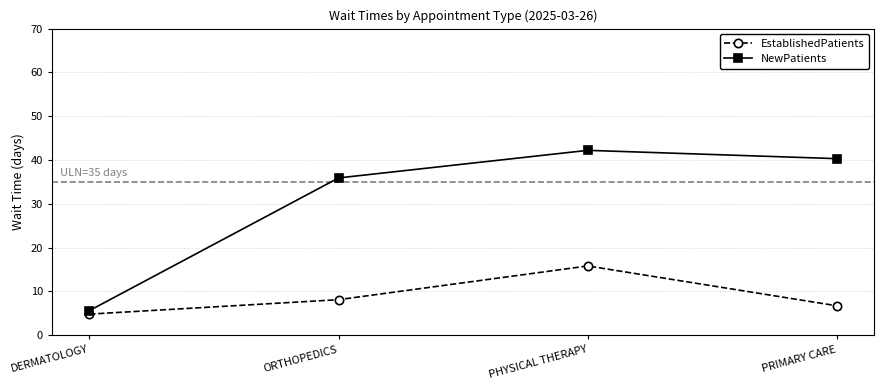

Rank the series by their maximum value, from lowest to highest.

EstablishedPatients, NewPatients